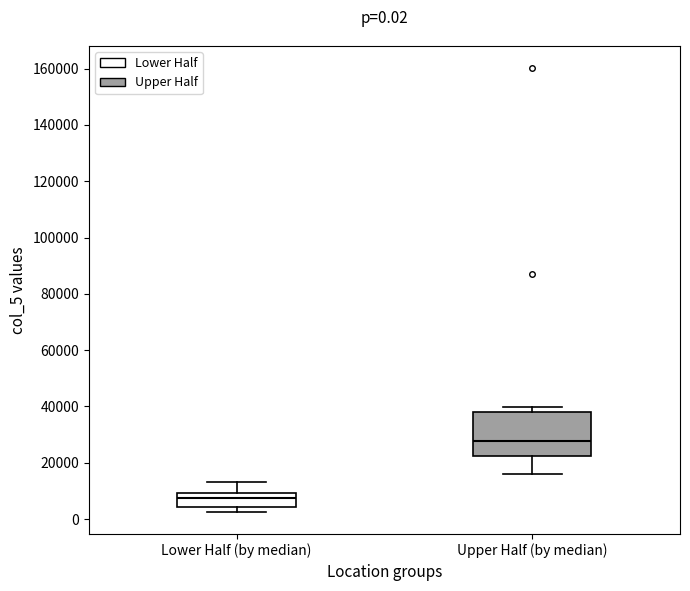

Which box has the lowest median line?

Lower Half (by median)